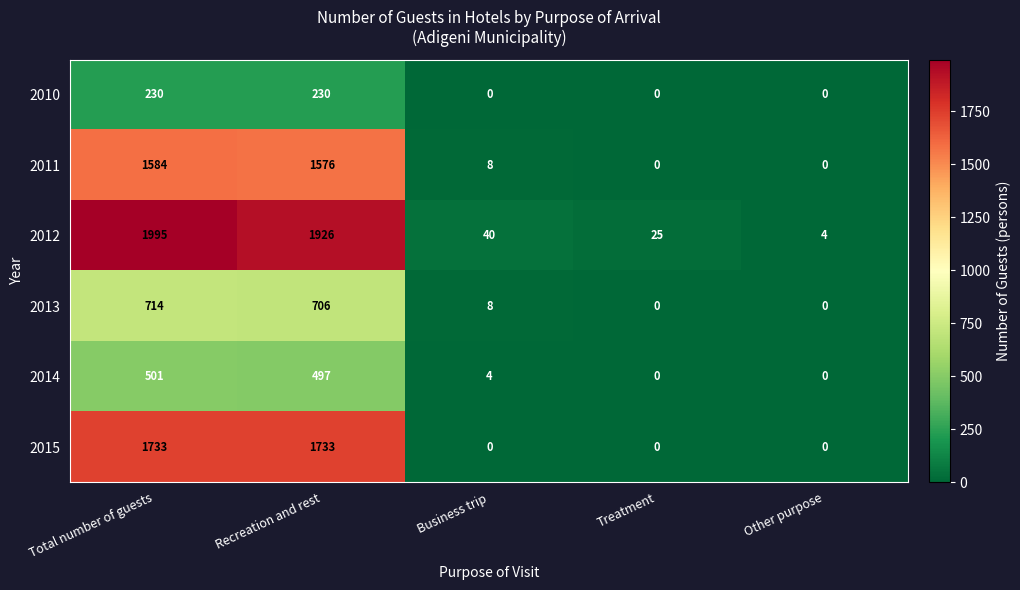

What is the sum of the 2012 values at Total number of guests and Business trip?

2035